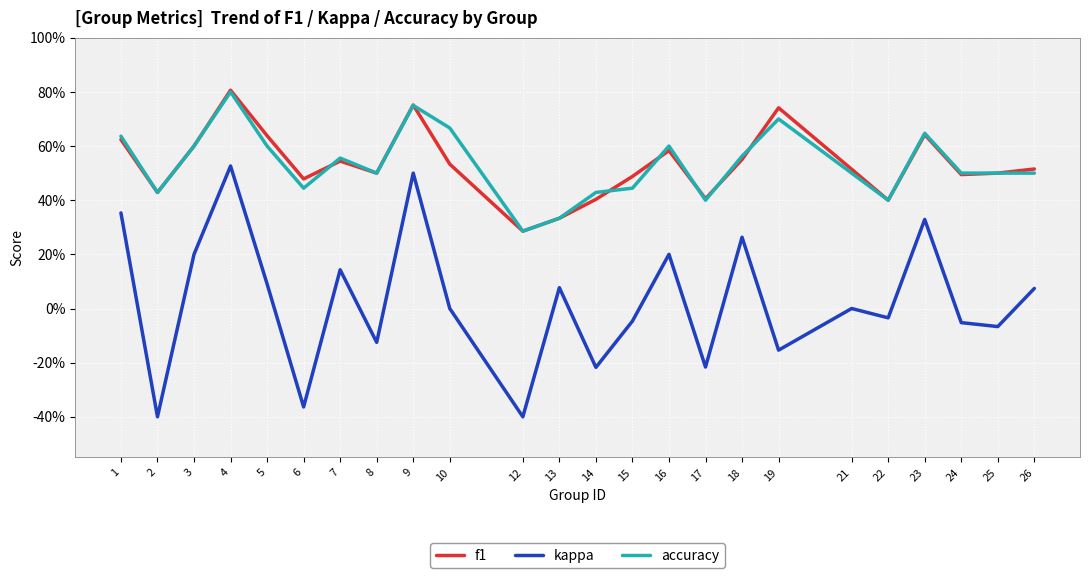

At 8, list the series in order from smallest to largest.

kappa, f1, accuracy